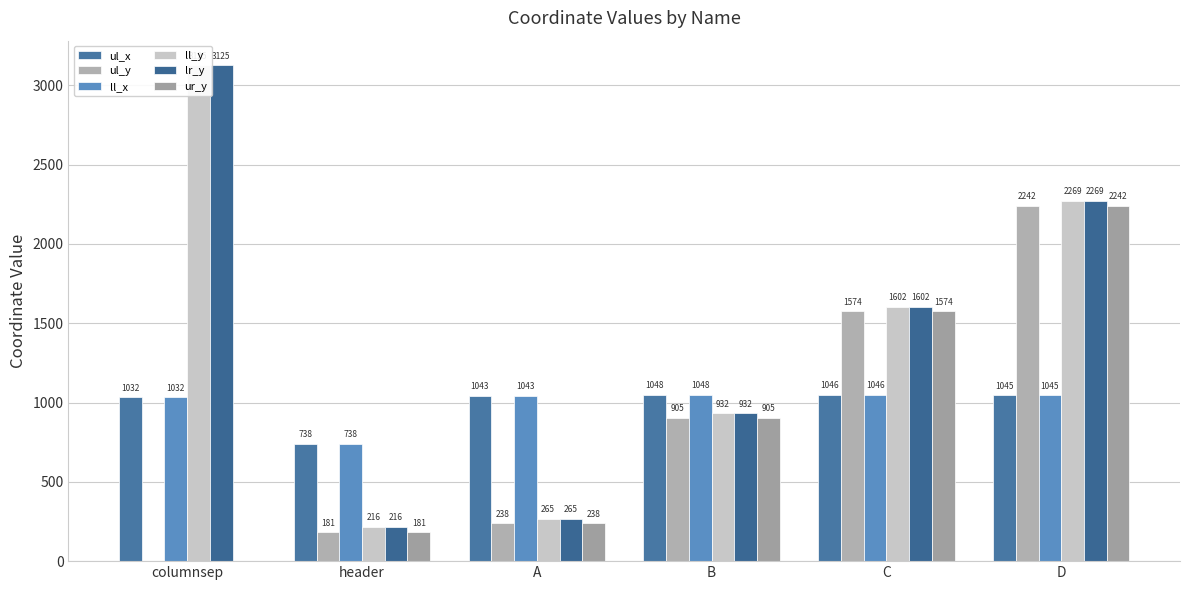

Reading right to left, transcribe all the data shown in this chart.

ul_x: 1045	1046	1048	1043	738	1032
ul_y: 2242	1574	905	238	181	0
ll_x: 1045	1046	1048	1043	738	1032
ll_y: 2269	1602	932	265	216	3125
lr_y: 2269	1602	932	265	216	3125
ur_y: 2242	1574	905	238	181	0